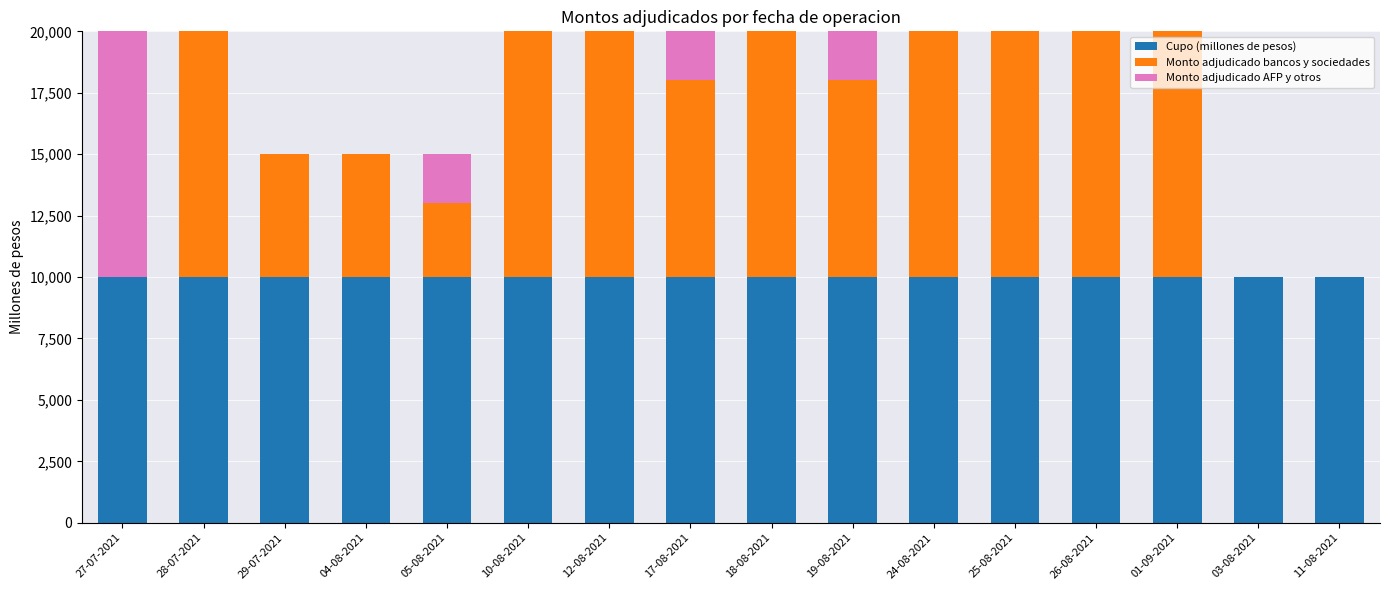

How many categories are shown in the chart?

16